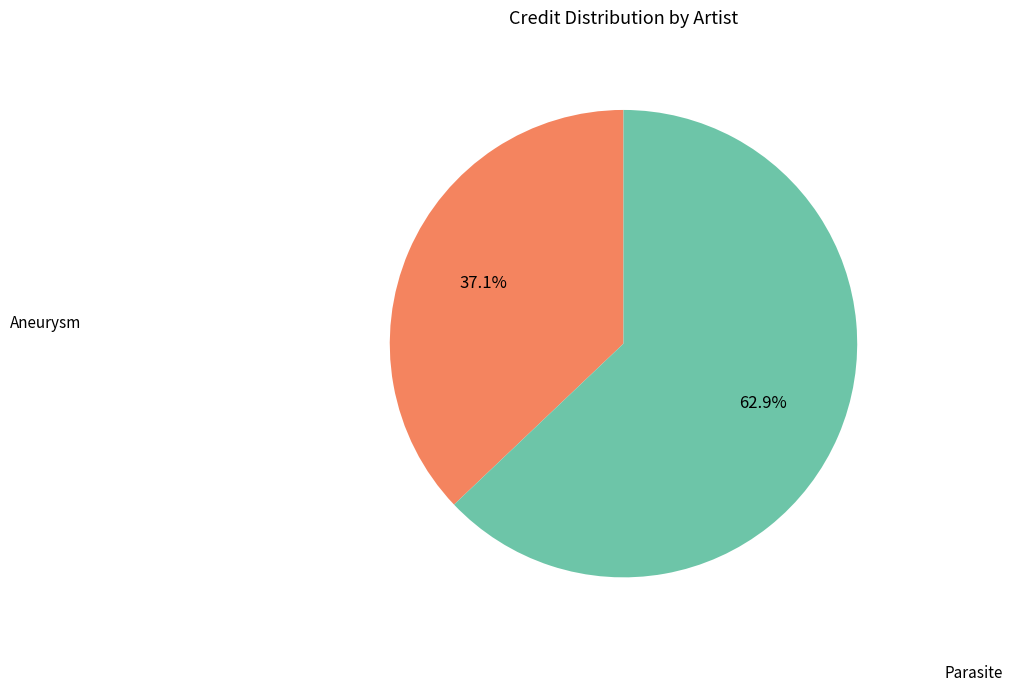

Is there a majority slice in this chart?

Yes